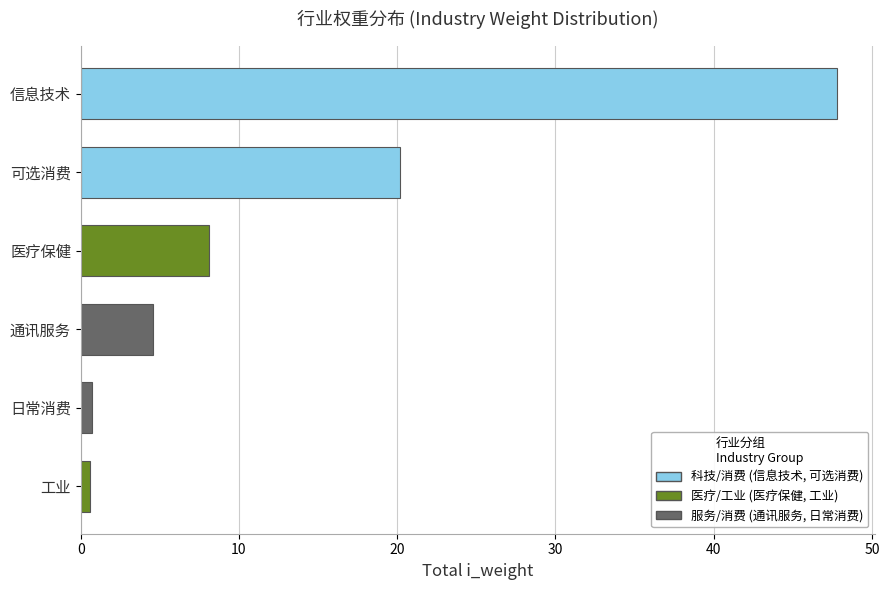

What is the sum of all values?

81.9